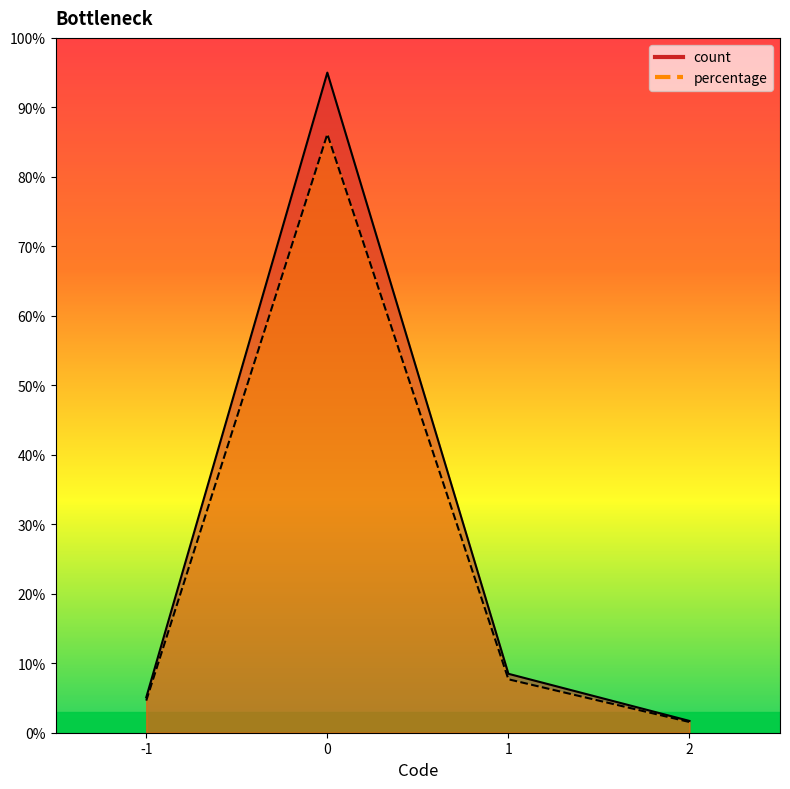

In count, how many points are higher than both neighbors (excluding endpoints)?

1